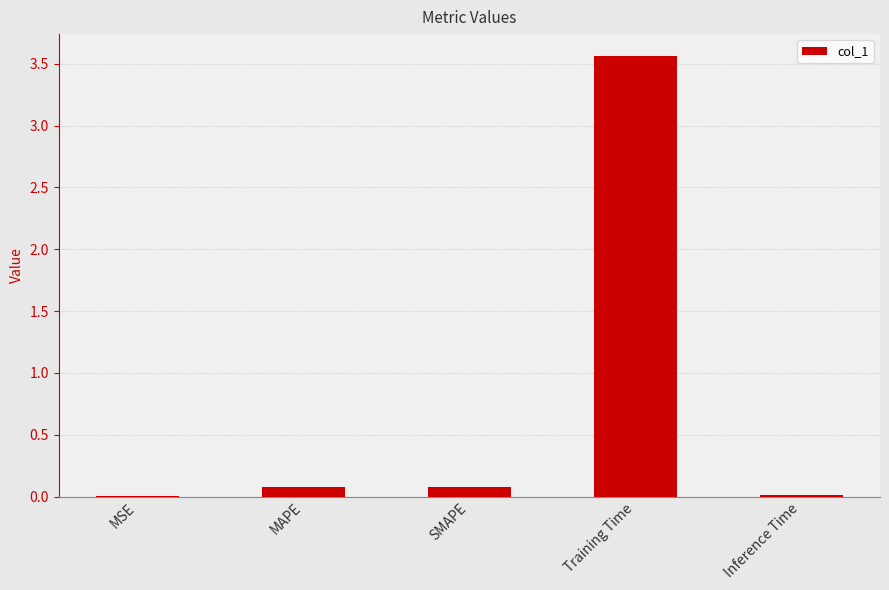

Are the bars horizontal?

No